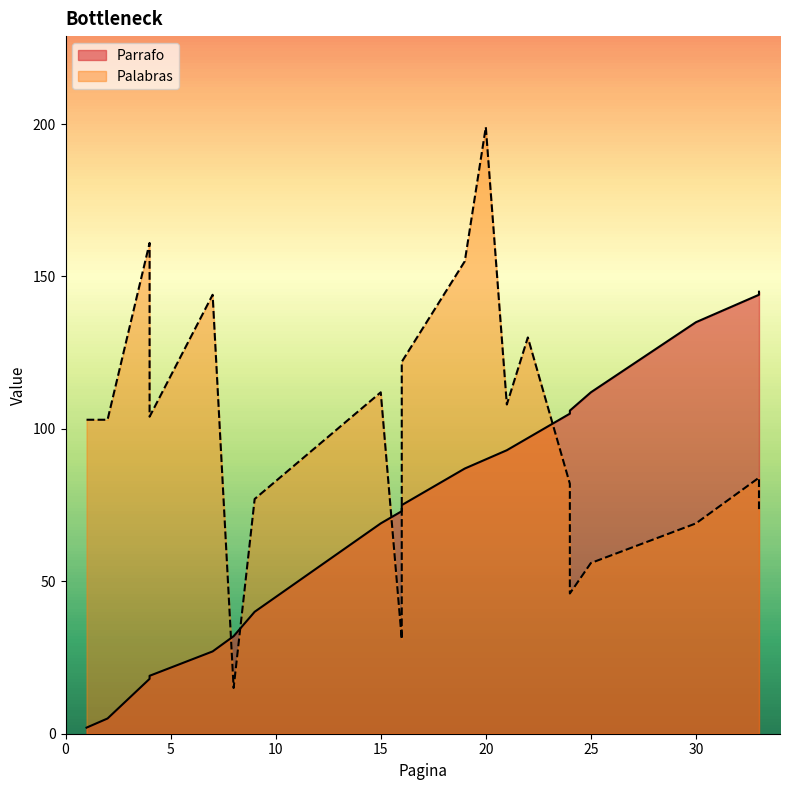

Reading left to right, what are all the values shown in this chart?

Parrafo: 1=2	2=5	4=18	4=19	7=27	8=32	9=40	15=69	16=73	16=75	19=87	20=90	21=93	22=97	24=105	24=106	25=112	30=135	33=144	33=145
Palabras: 1=103	2=103	4=161	4=104	7=144	8=15	9=77	15=112	16=31	16=122	19=155	20=199	21=108	22=130	24=82	24=46	25=56	30=69	33=84	33=73